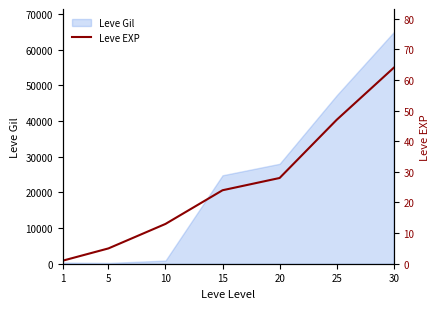

What is the change in value from 5 to 10?

+8